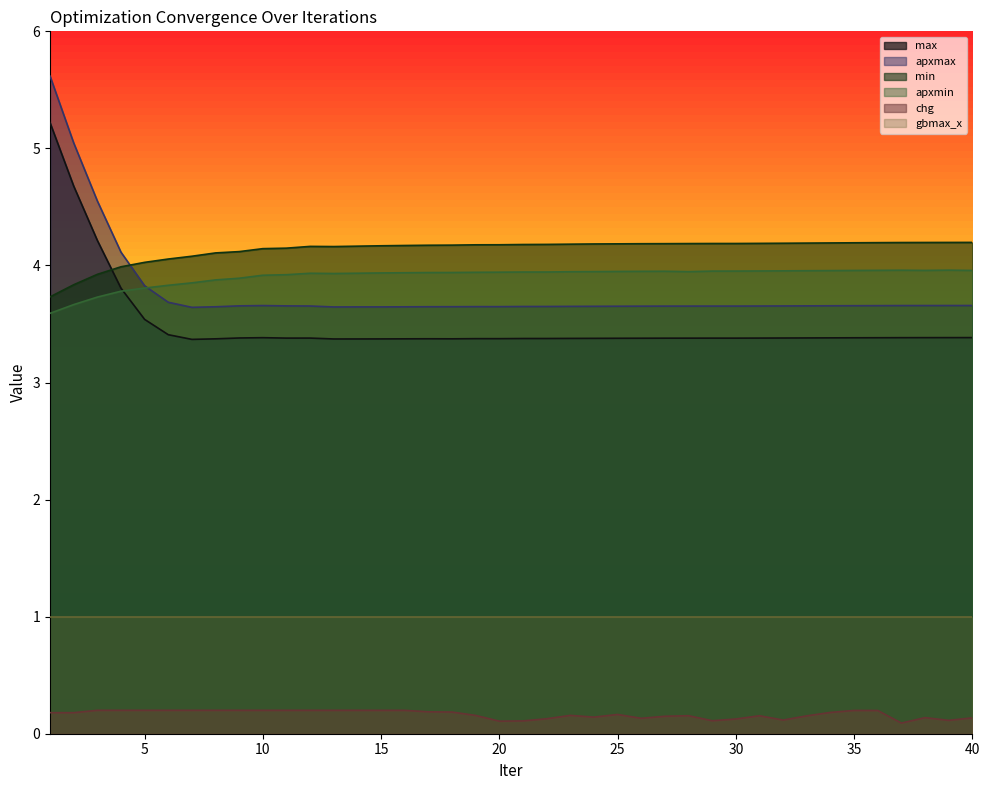

What is the difference between the maximum and minimum values in the min series?

0.5